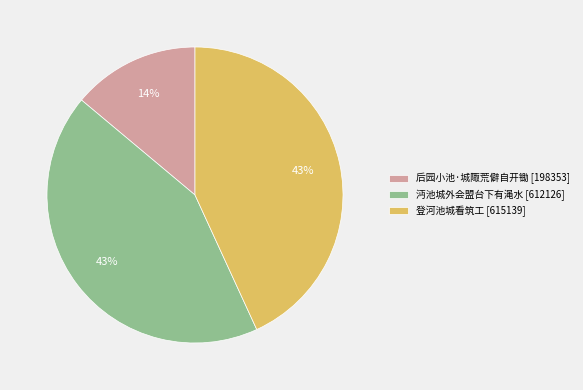

True or false: 登河池城看筑工 [615139] accounts for 43% of the total.

True